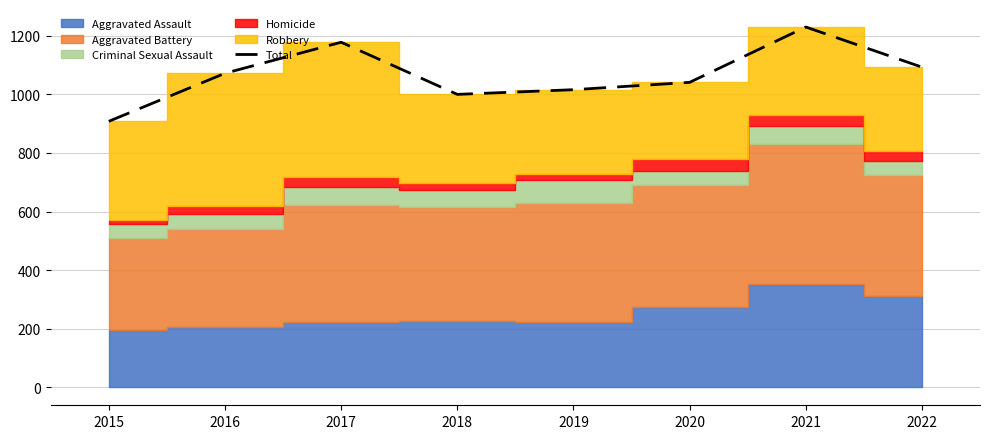

At which category does the data reach its first local peak?

2017